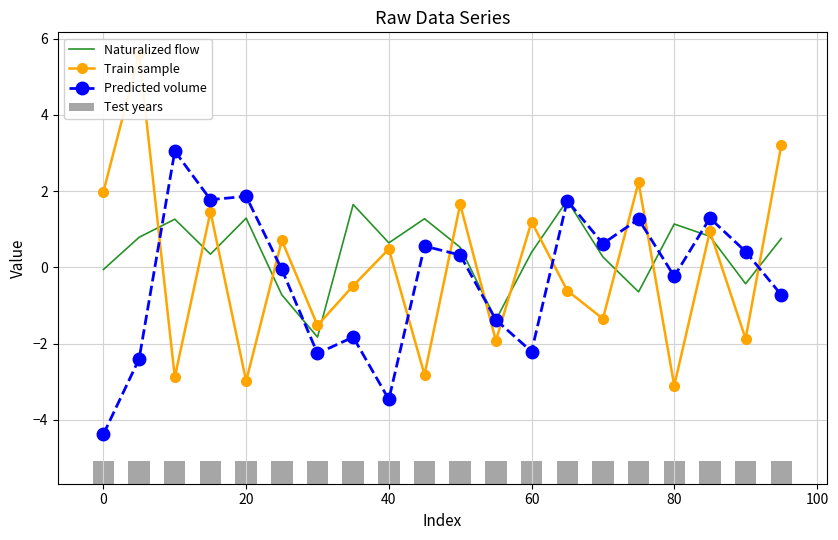

What is the sum of the Predicted volume values at 40 and 80?

-3.7